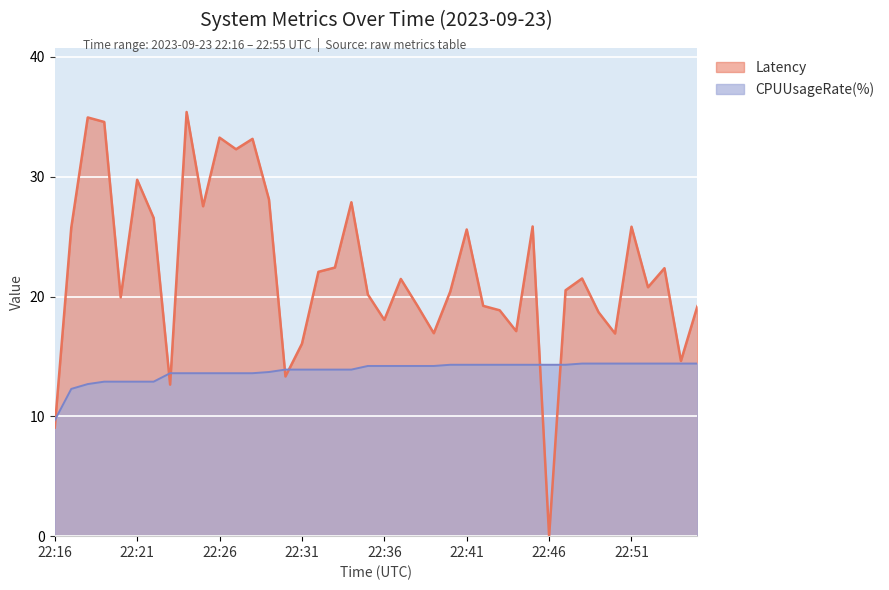

What is the total value across all series at 22:51?

40.2